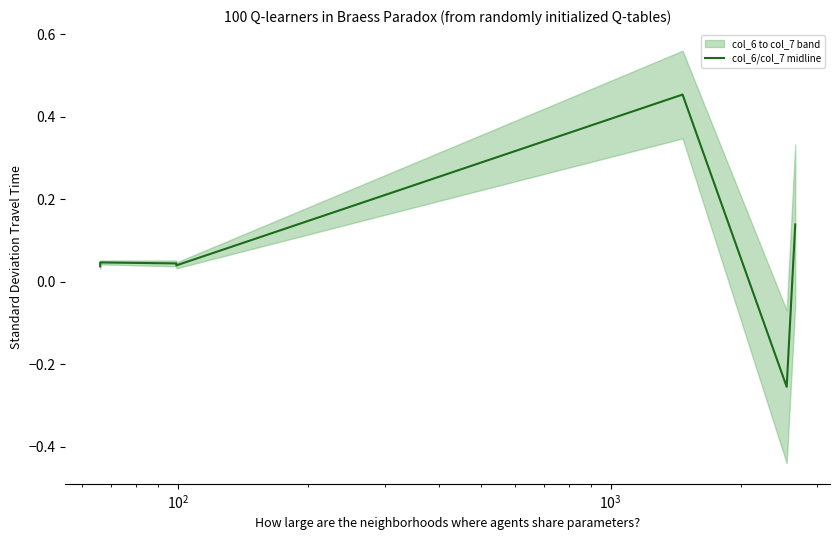

True or false: the data has more than 1 interior local peaks.

True